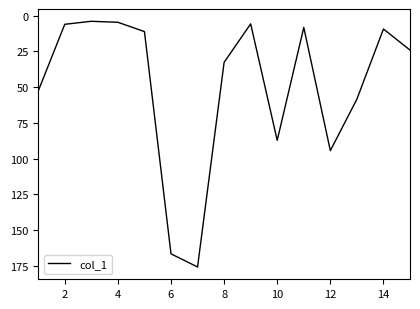

What is the difference between the maximum and minimum values?

171.7